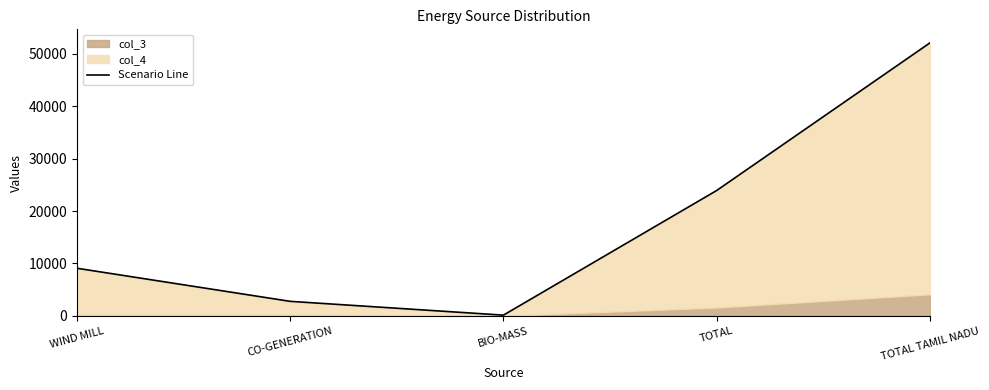

Where does the data first go above 9081?

WIND MILL